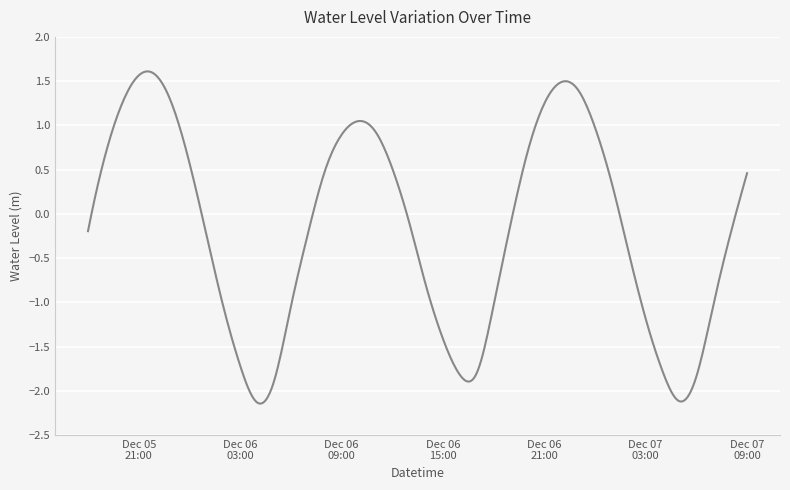

What is the difference between the maximum and minimum values?

3.8